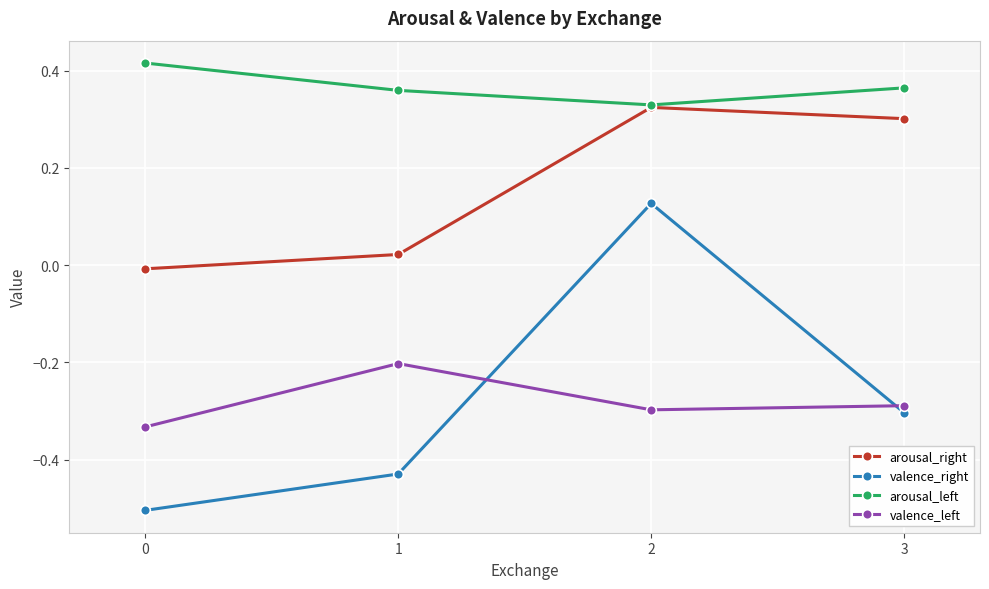

At which category is the sum across all series the highest?

2